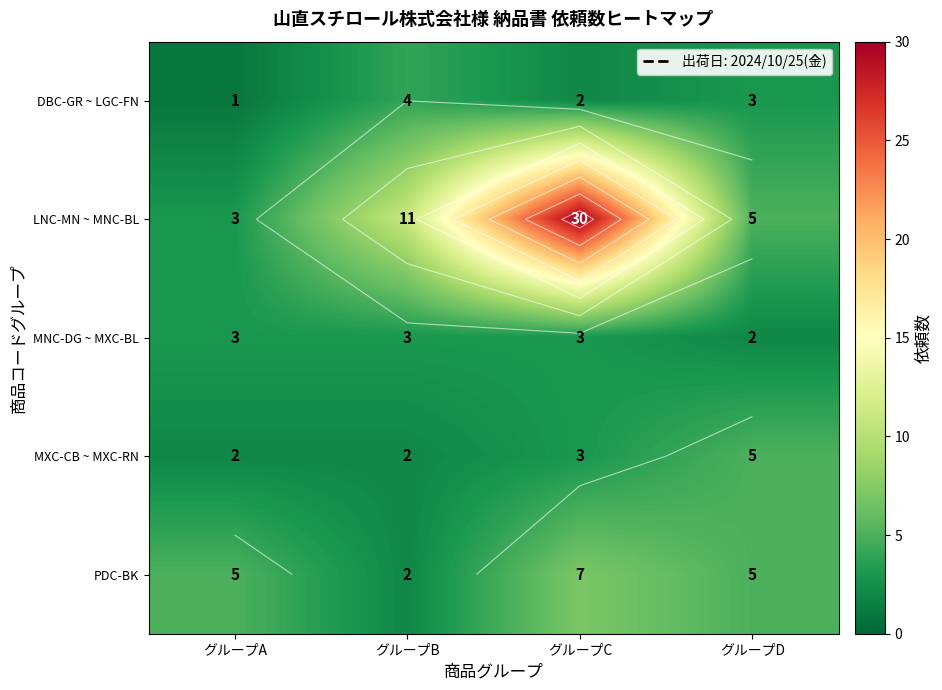

What is the minimum value for PDC-BK?

2